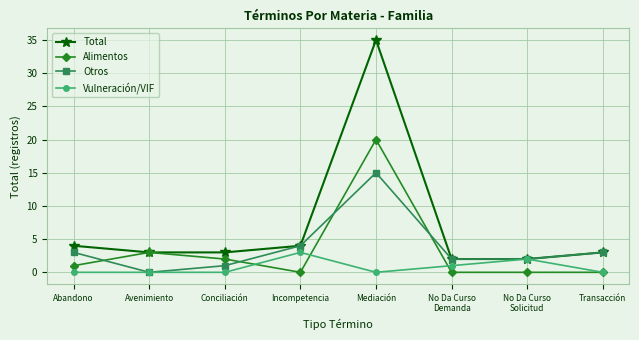

Reading right to left, list all the values displayed in this chart.

Total: Transacción=3	No Da Curso
Solicitud=2	No Da Curso
Demanda=2	Mediación=35	Incompetencia=4	Conciliación=3	Avenimiento=3	Abandono=4
Alimentos: Transacción=0	No Da Curso
Solicitud=0	No Da Curso
Demanda=0	Mediación=20	Incompetencia=0	Conciliación=2	Avenimiento=3	Abandono=1
Otros: Transacción=3	No Da Curso
Solicitud=2	No Da Curso
Demanda=2	Mediación=15	Incompetencia=4	Conciliación=1	Avenimiento=0	Abandono=3
Vulneración/VIF: Transacción=0	No Da Curso
Solicitud=2	No Da Curso
Demanda=1	Mediación=0	Incompetencia=3	Conciliación=0	Avenimiento=0	Abandono=0